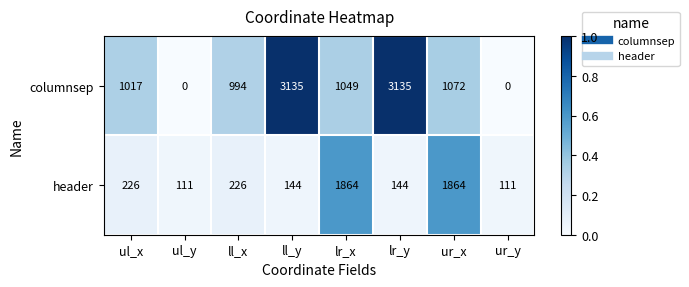

True or false: header has a value of 111 at ur_y.

True